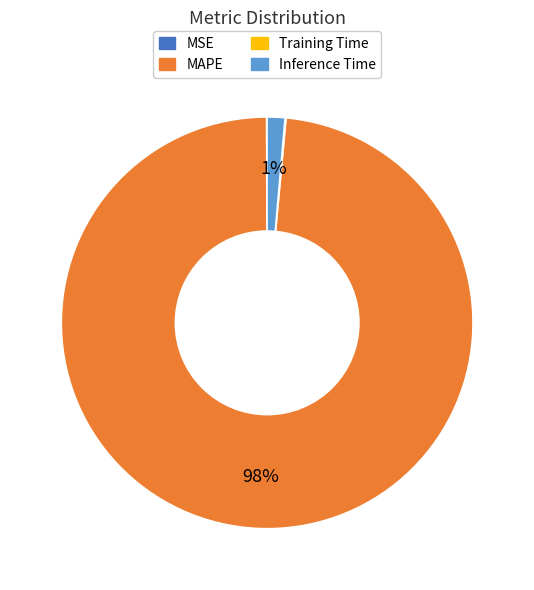

To the nearest percent, what is the average slice percentage?

25%